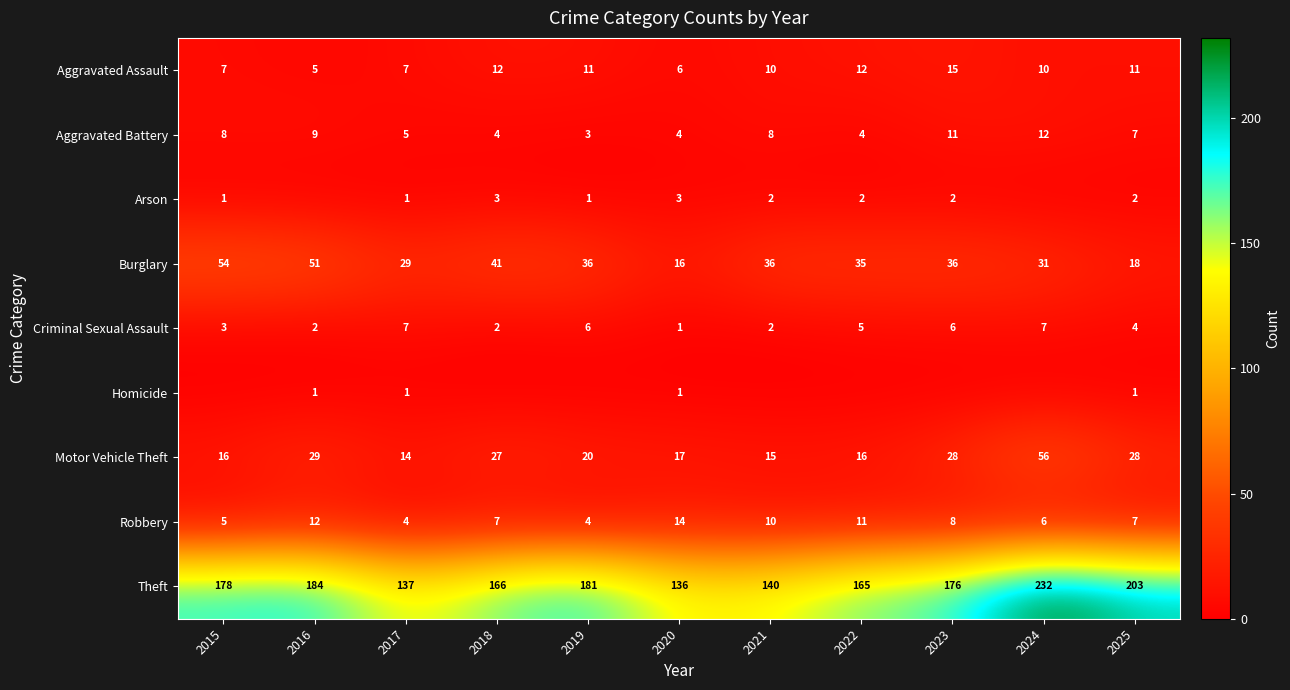

Is the value of Aggravated Assault at 2021 greater than the value of Arson at 2023?

Yes